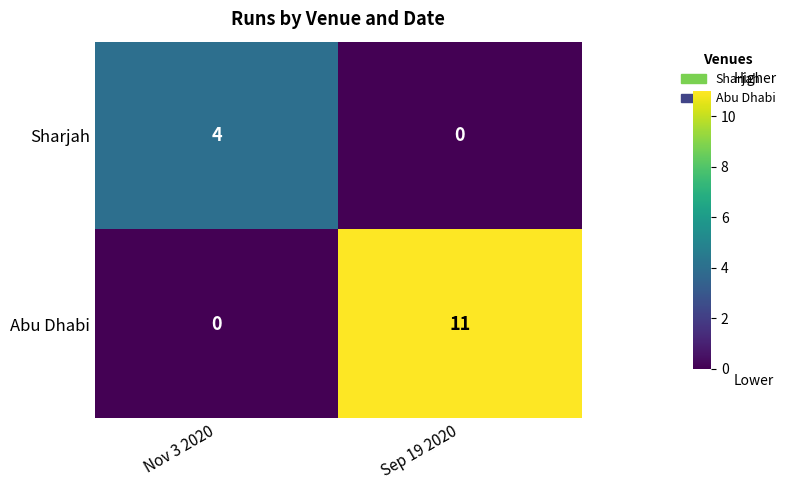

Which series has the widest spread of values?

Abu Dhabi